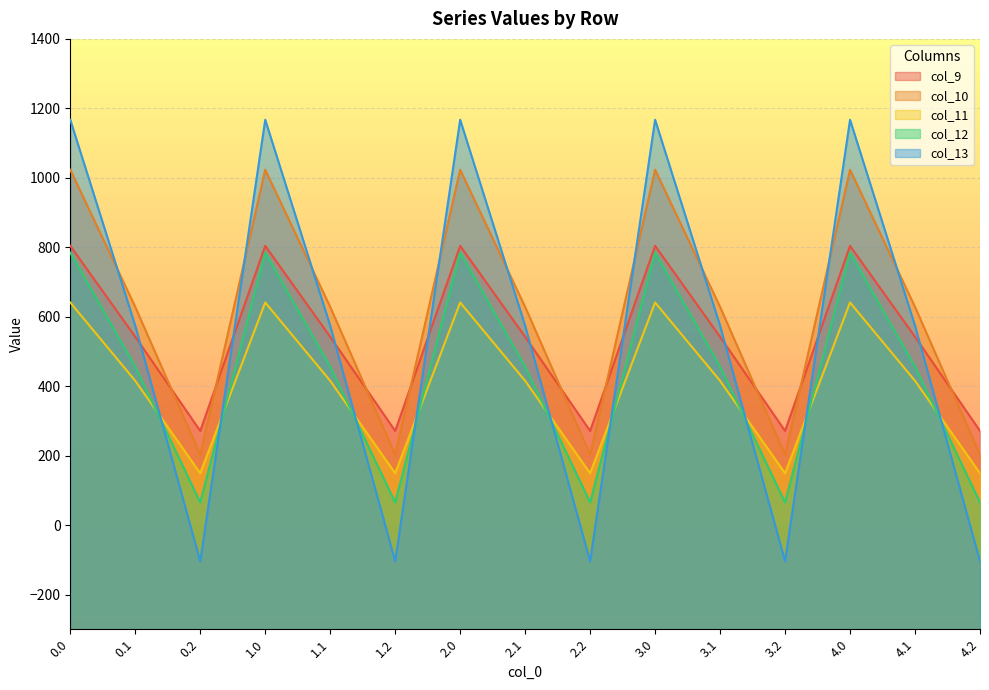

True or false: col_13 has a value of 1167.2 at 4.0.

True